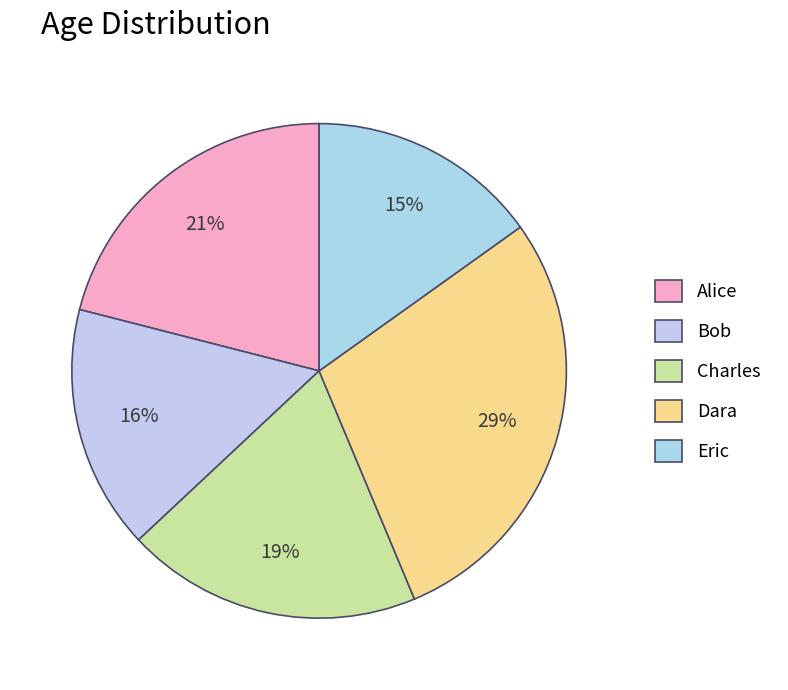

Is it true that Charles is 19% of the pie?

True